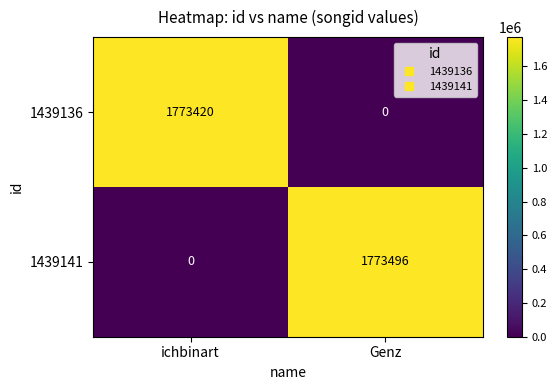

Is it true that 1439136 equals 612889 at ichbinart?

False